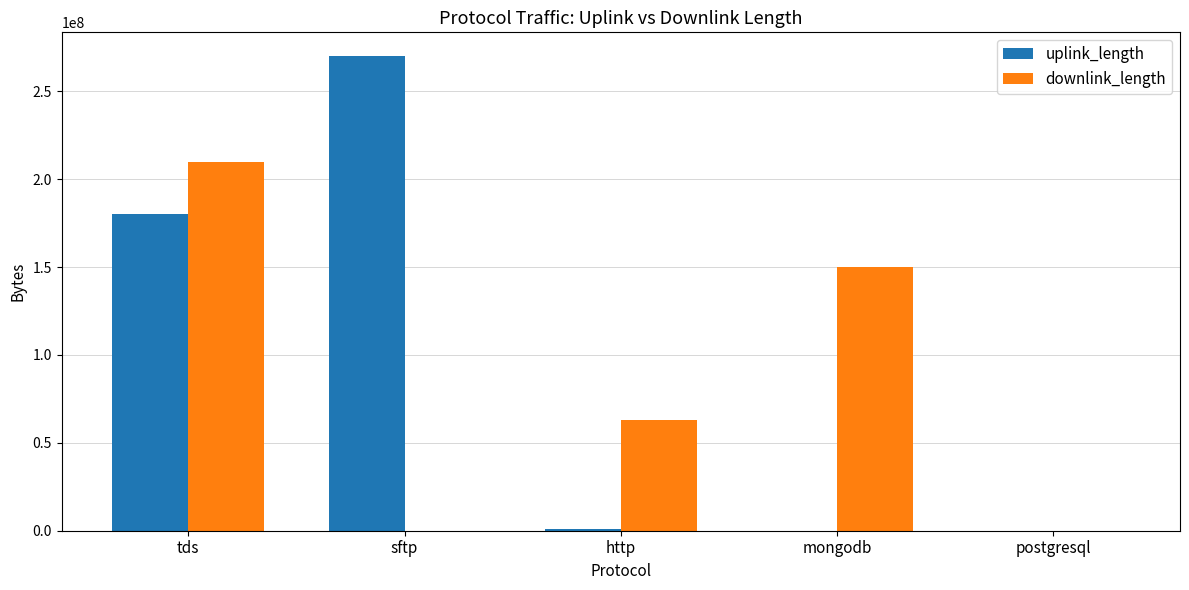

Are the bars horizontal?

No